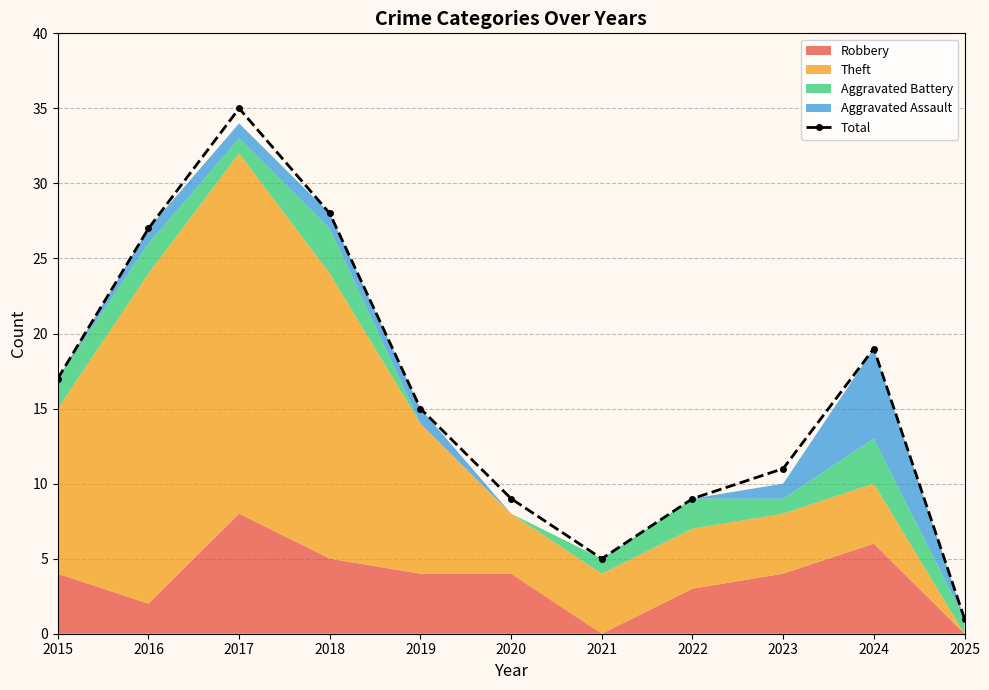

Which category has the highest value across all series?

2017